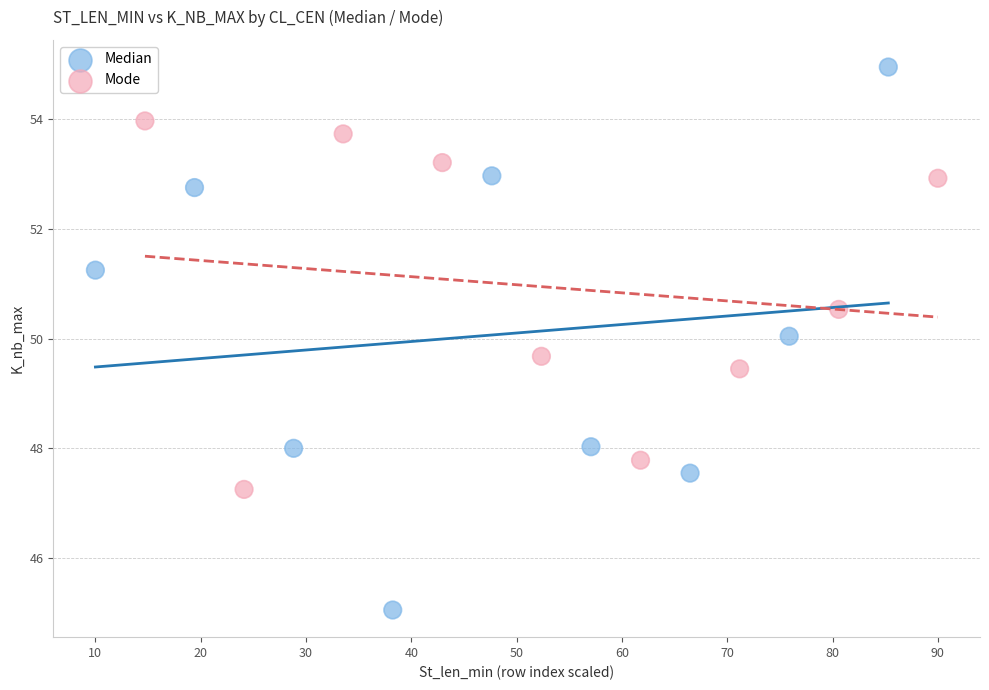

Which series contains the highest Y value?

Median